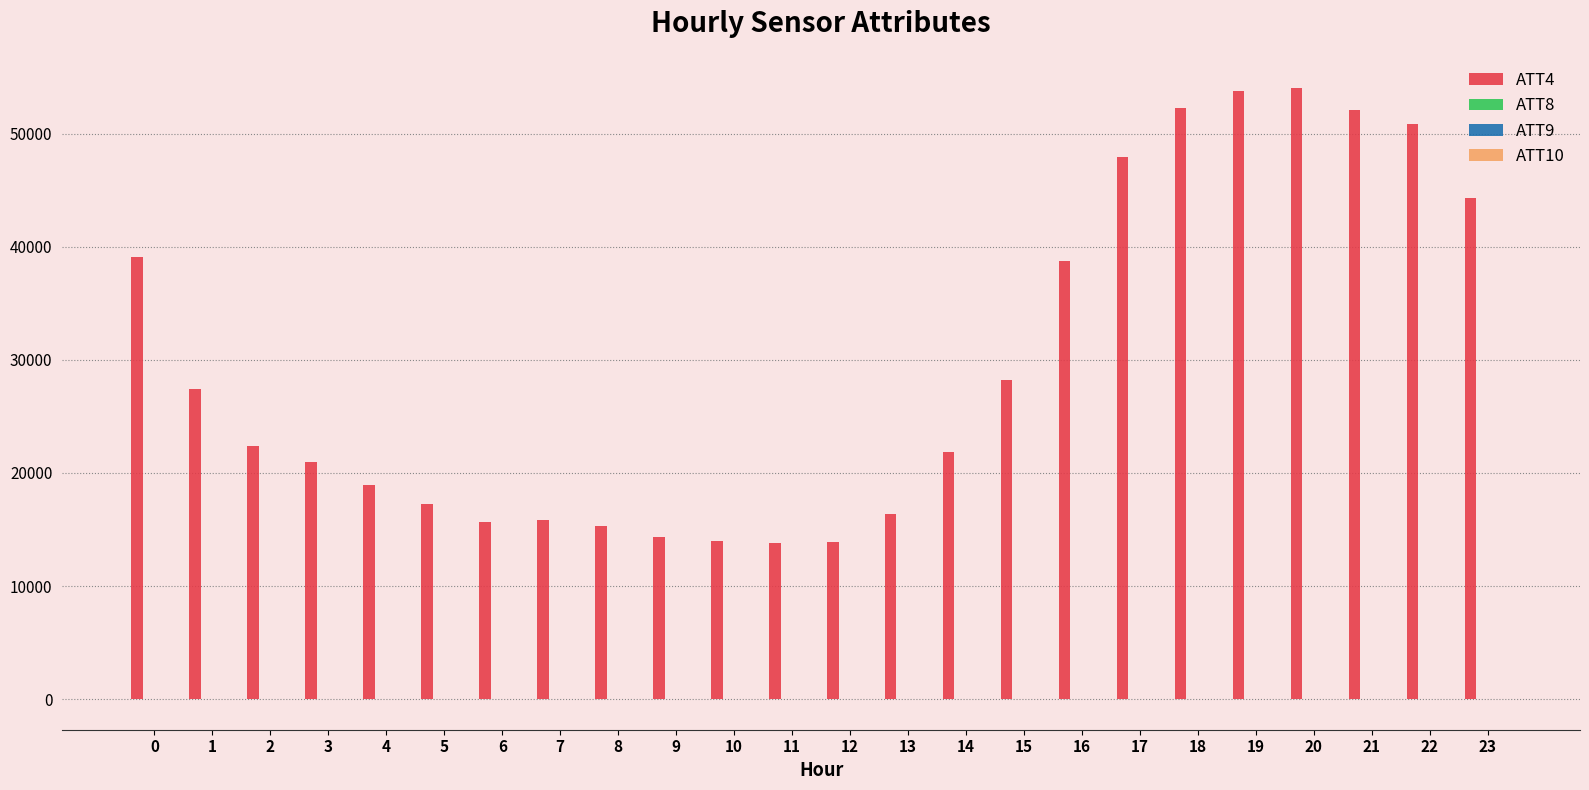

Which series has the largest total across all categories?

ATT4